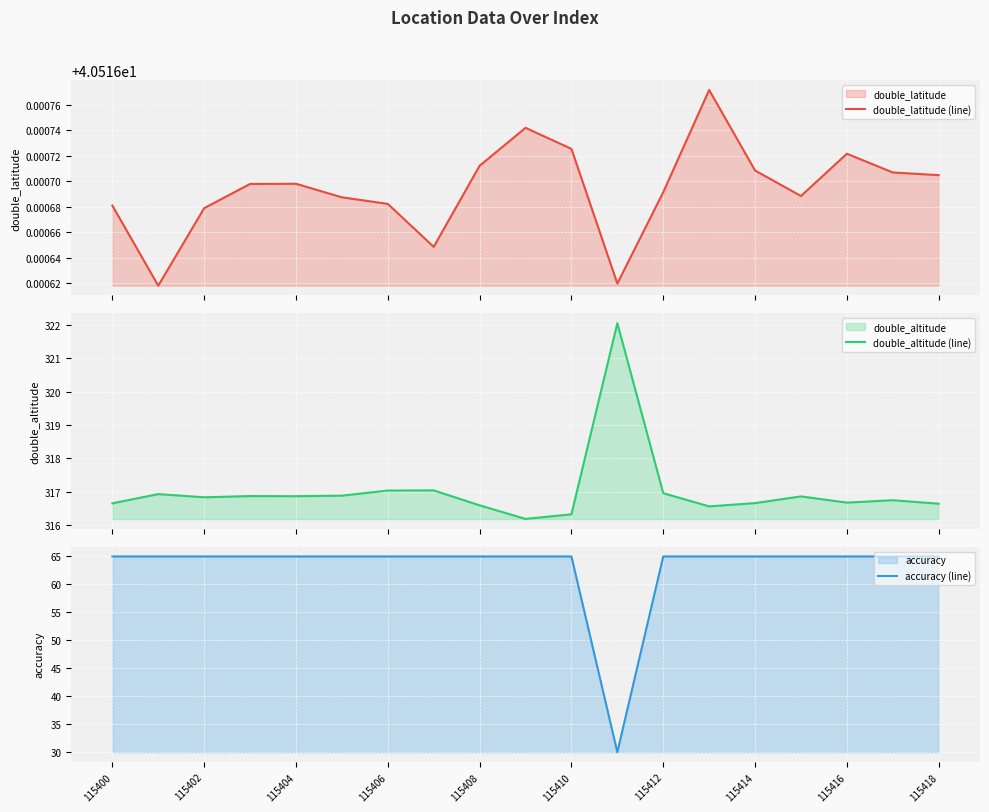

Between 115414 and 115418, which series saw the biggest shift?

double_altitude (line)